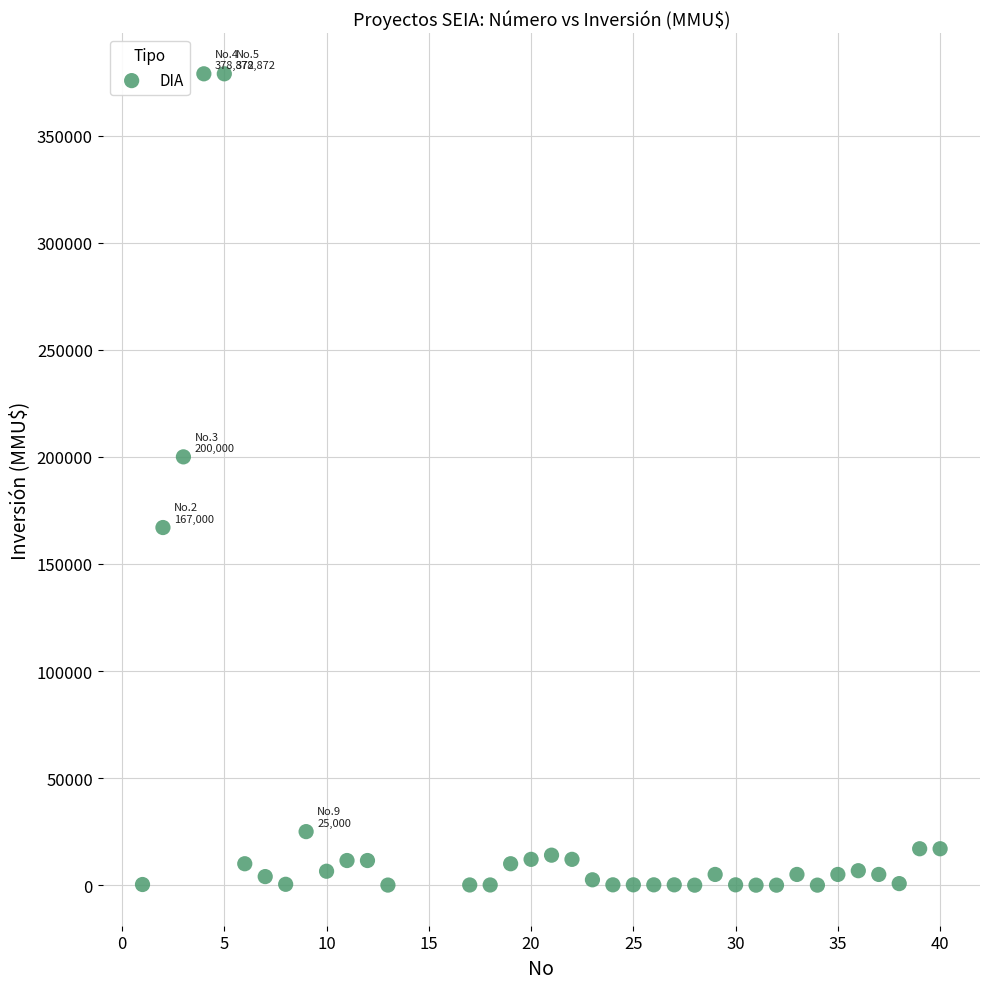

What is the range of X values (max minus min)?

39